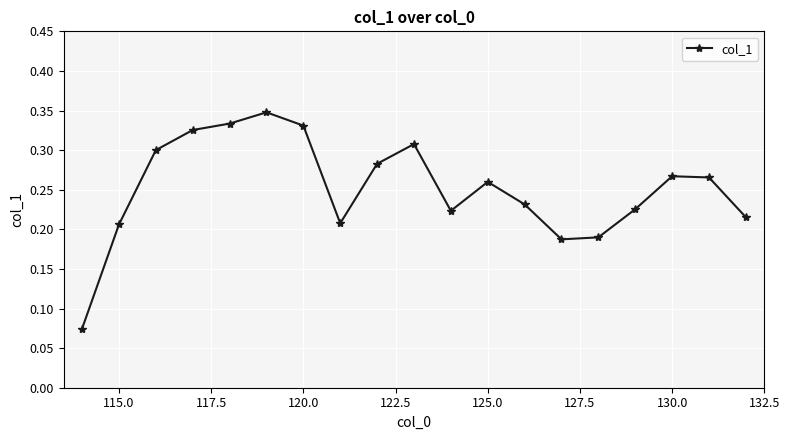

True or false: the data has more than 1 interior local peaks.

True